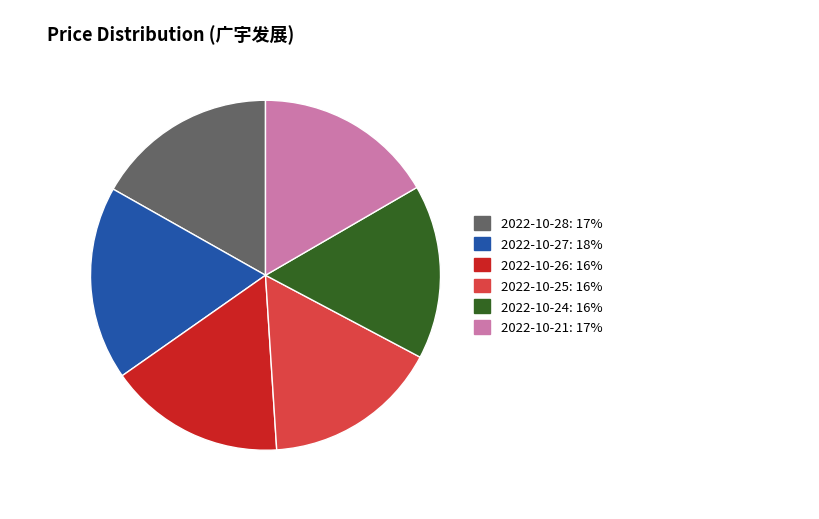

Is it true that 2022-10-24 is 30% of the pie?

False